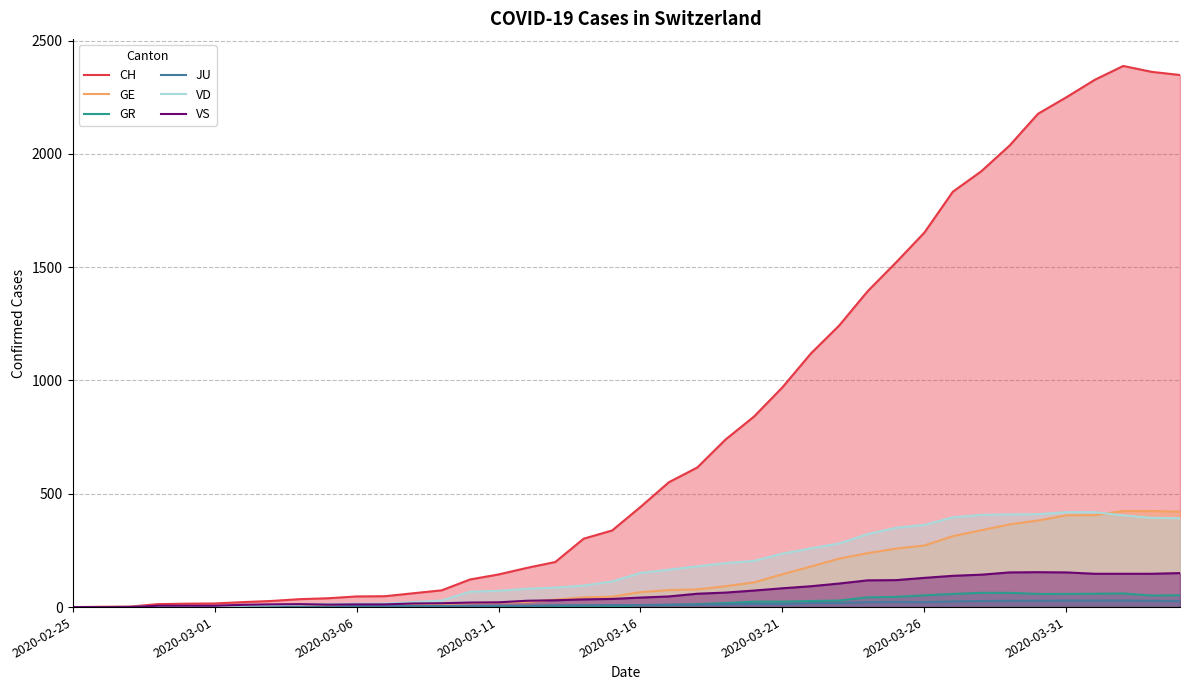

What is the difference between the maximum and second lowest values in the VD series?

419